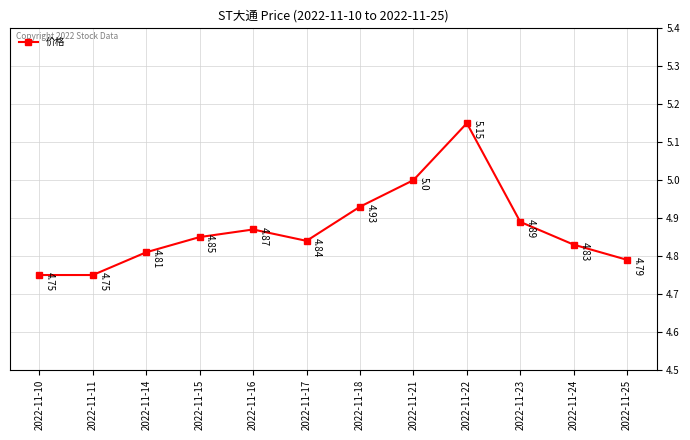

How many interior local peaks (higher than both neighbors) does the data have?

2